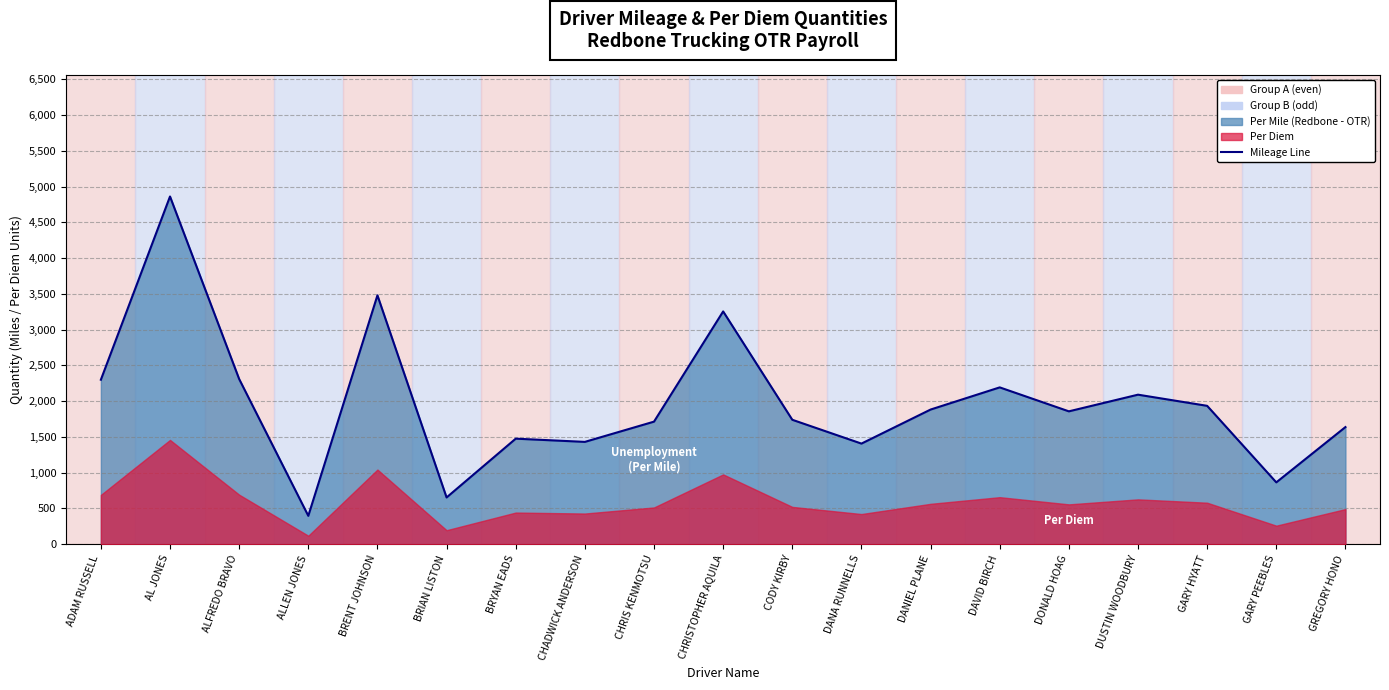

The value at BRIAN LISTON is 257. True or false?

False